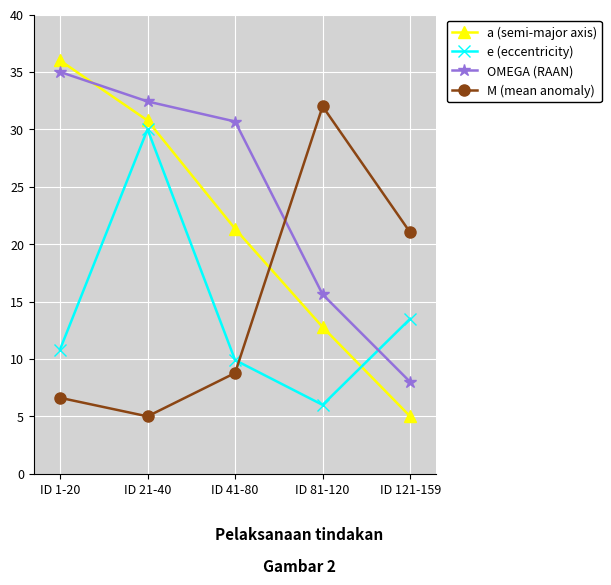

How many lines are shown in the chart?

4